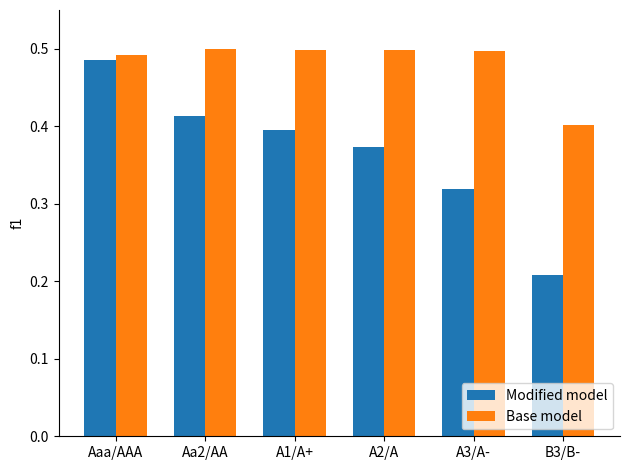

What is the sum of all Modified model values?

2.2